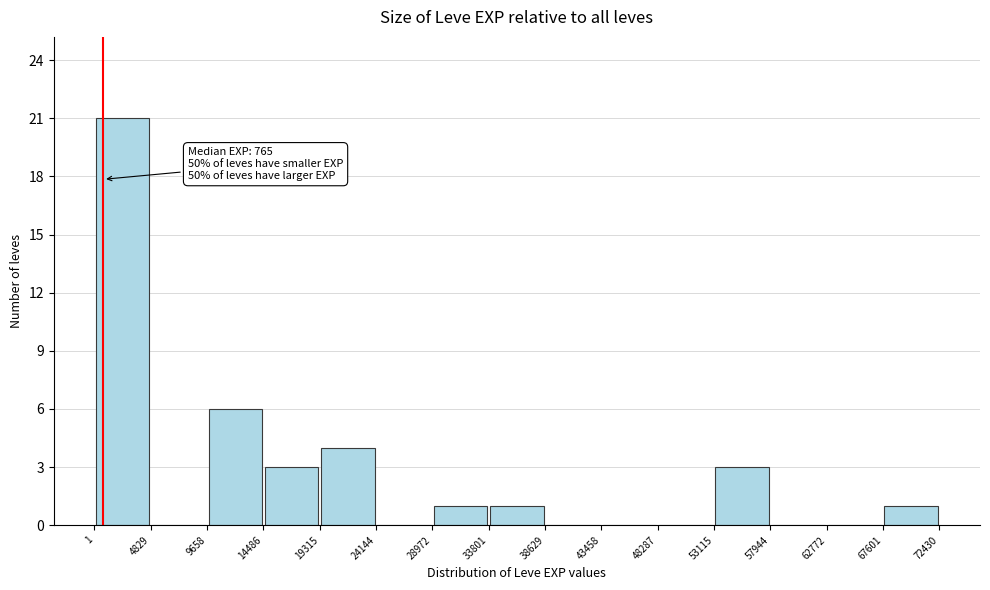

Which range on the x-axis has the tallest bar?

1 to 4829